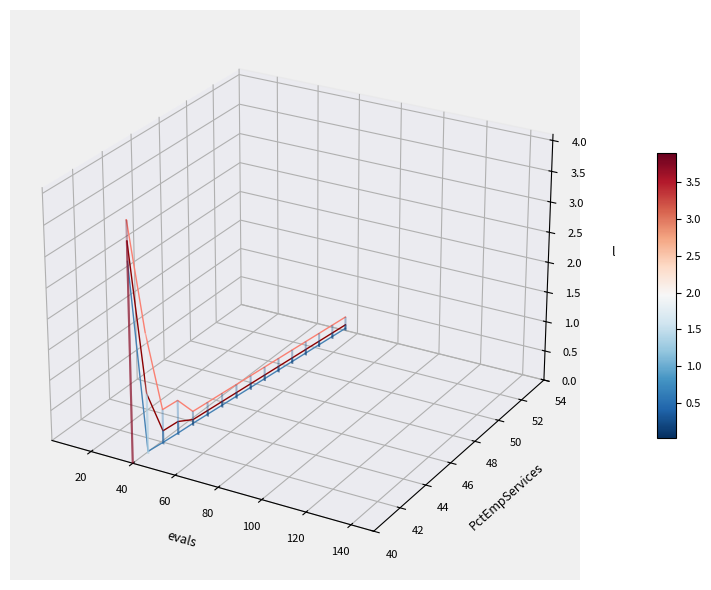

Does the chart display data point markers on the line(s)?

No